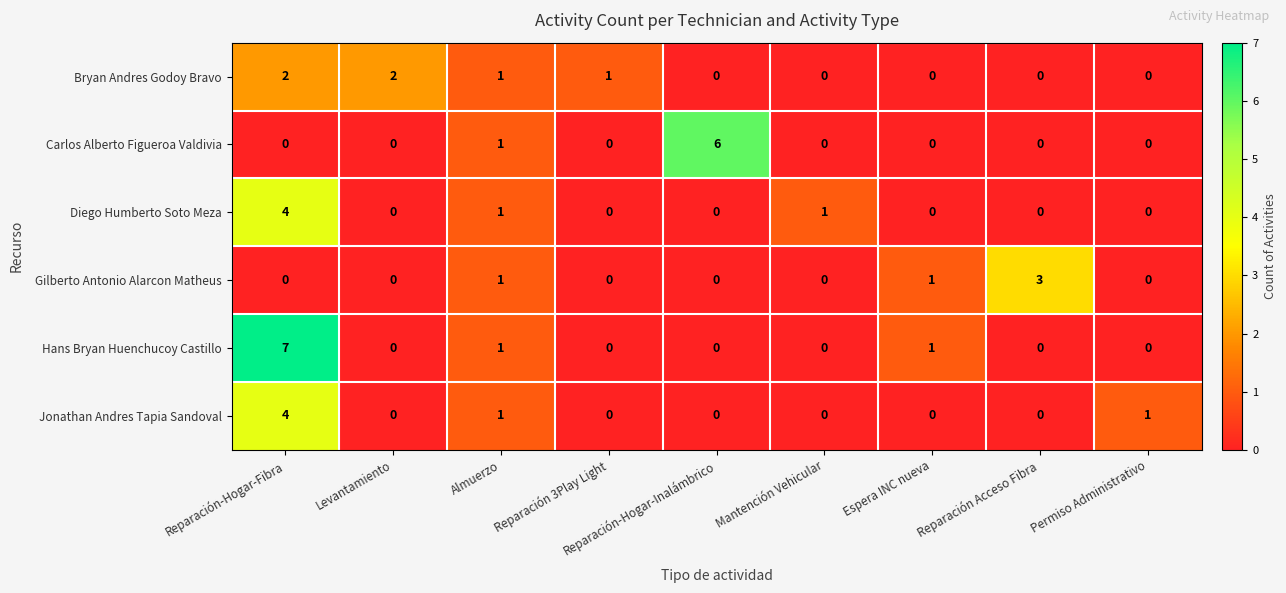

Which series has the widest spread of values?

Hans Bryan Huenchucoy Castillo